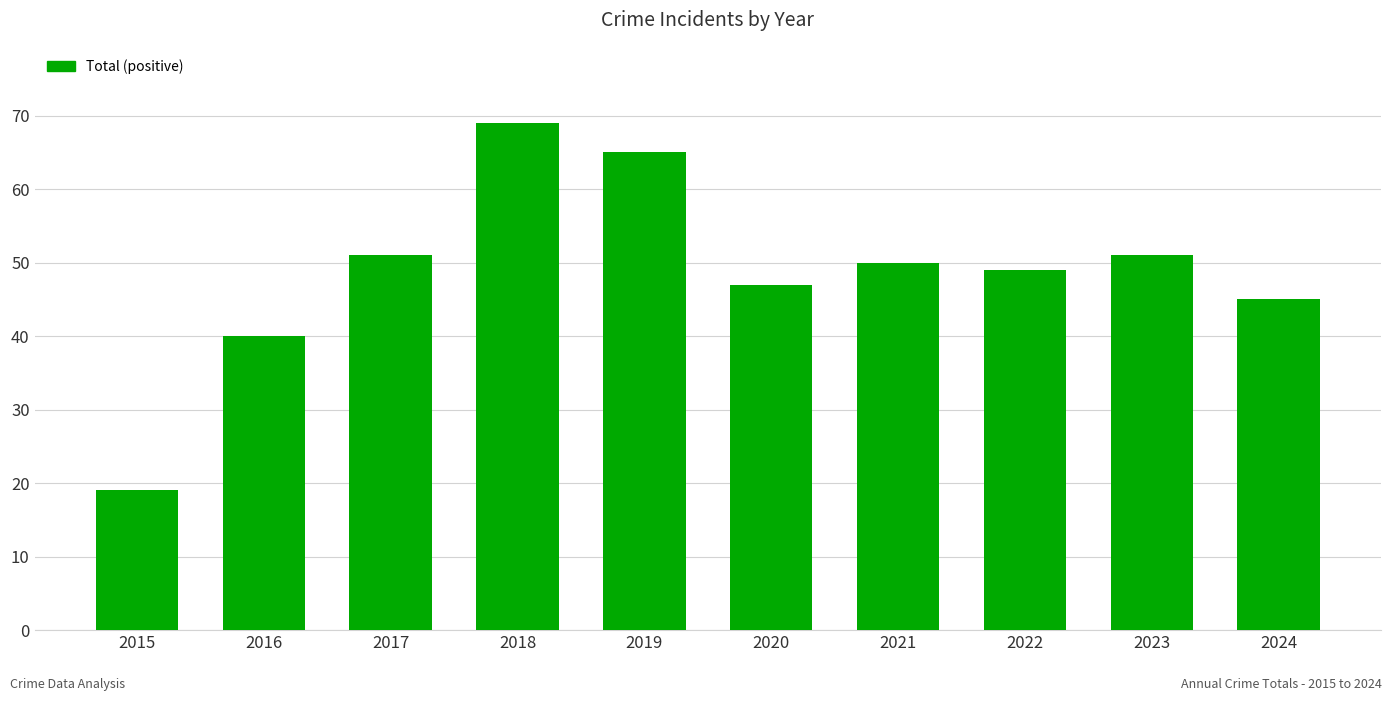

What is the ratio of the value at 2023 to the value at 2024?

1.1